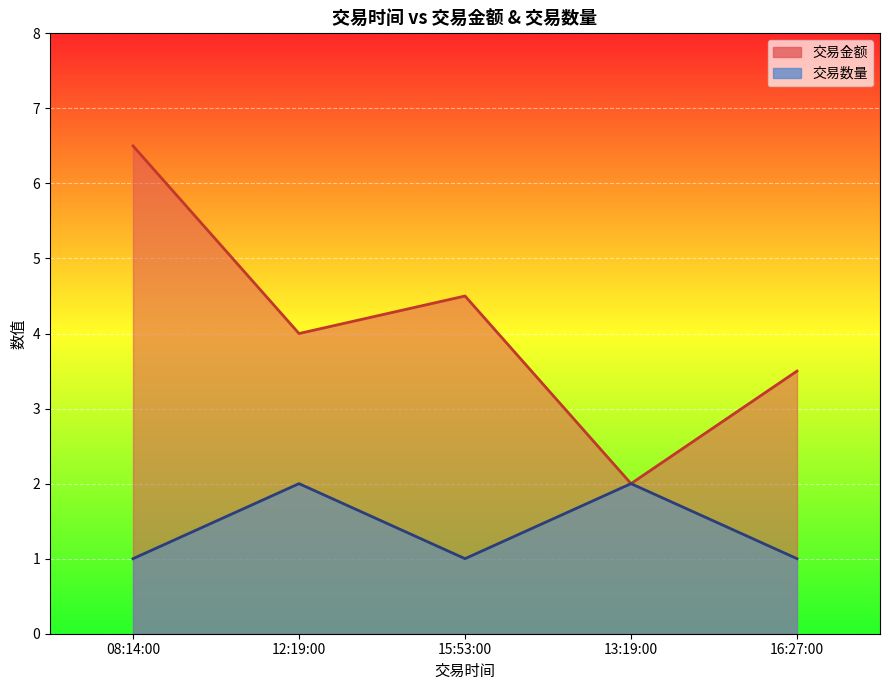

At how many categories does at least one series exceed 5?

1